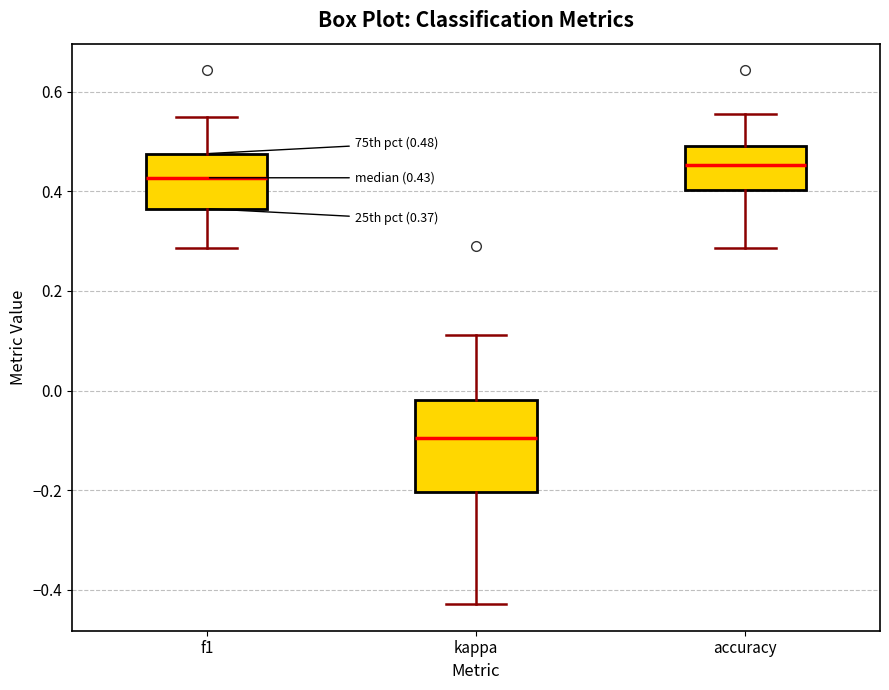

Which box is the tallest, from its lower edge to its upper edge?

kappa